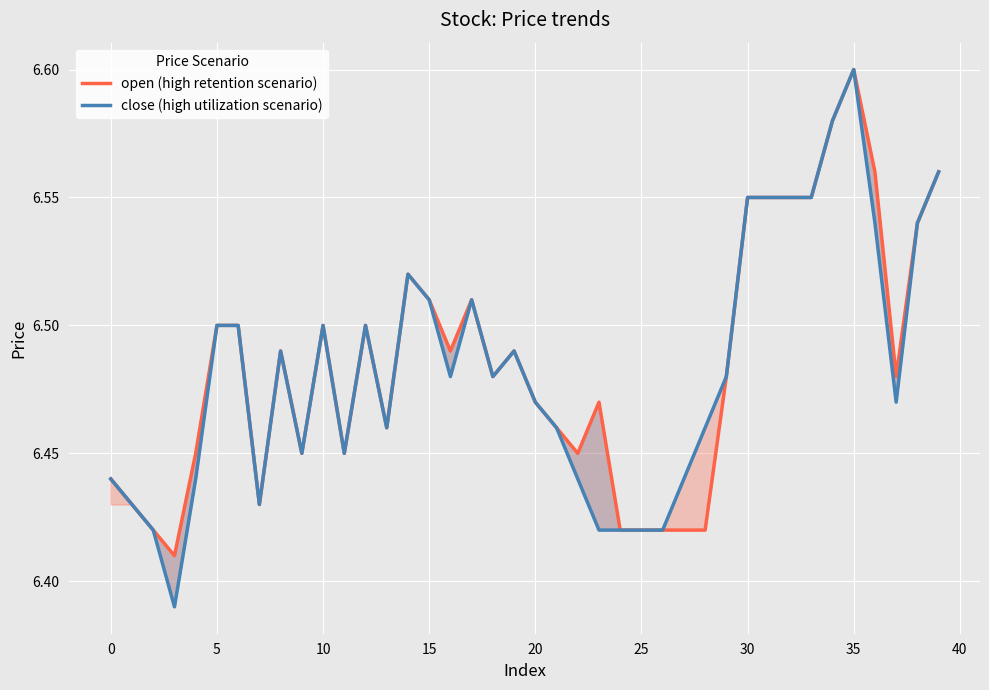

What is the sum of all close (high utilization scenario) values?

259.3